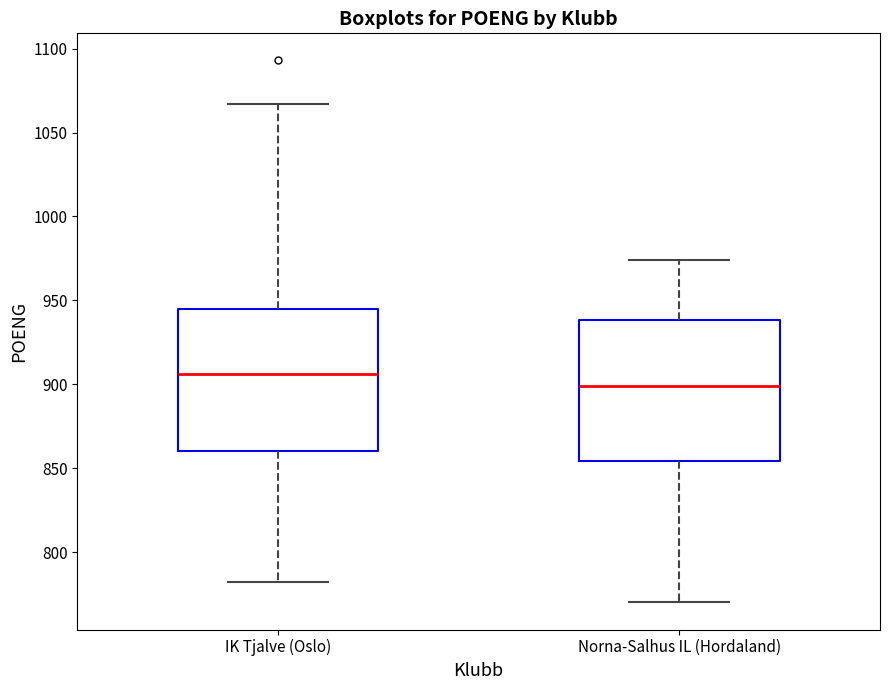

Which box's median line is the lowest?

Norna-Salhus IL (Hordaland)